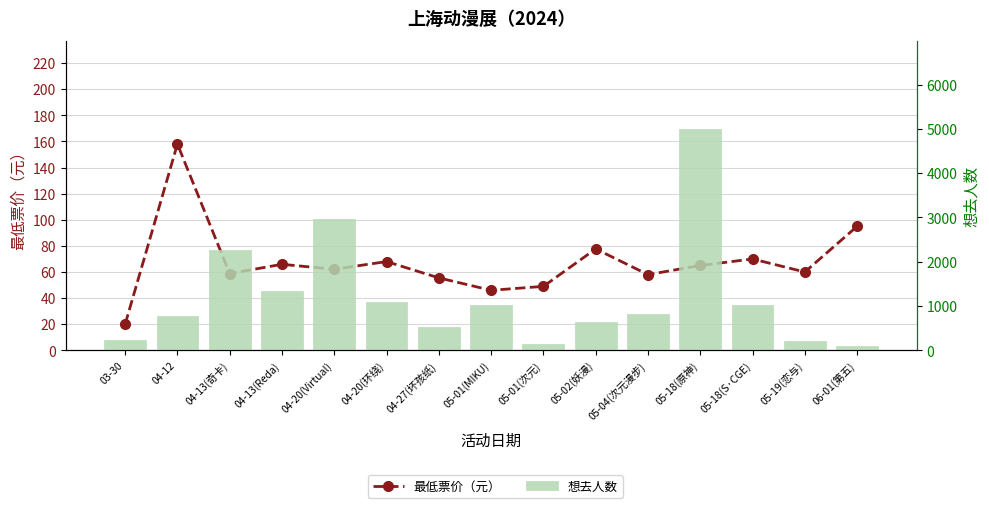

How many values in the 想去人数 series are below 816?

7